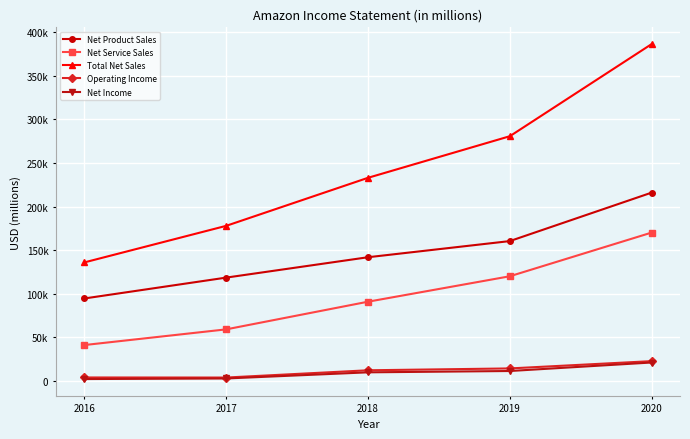

Which series has the largest range (max minus min)?

Total Net Sales